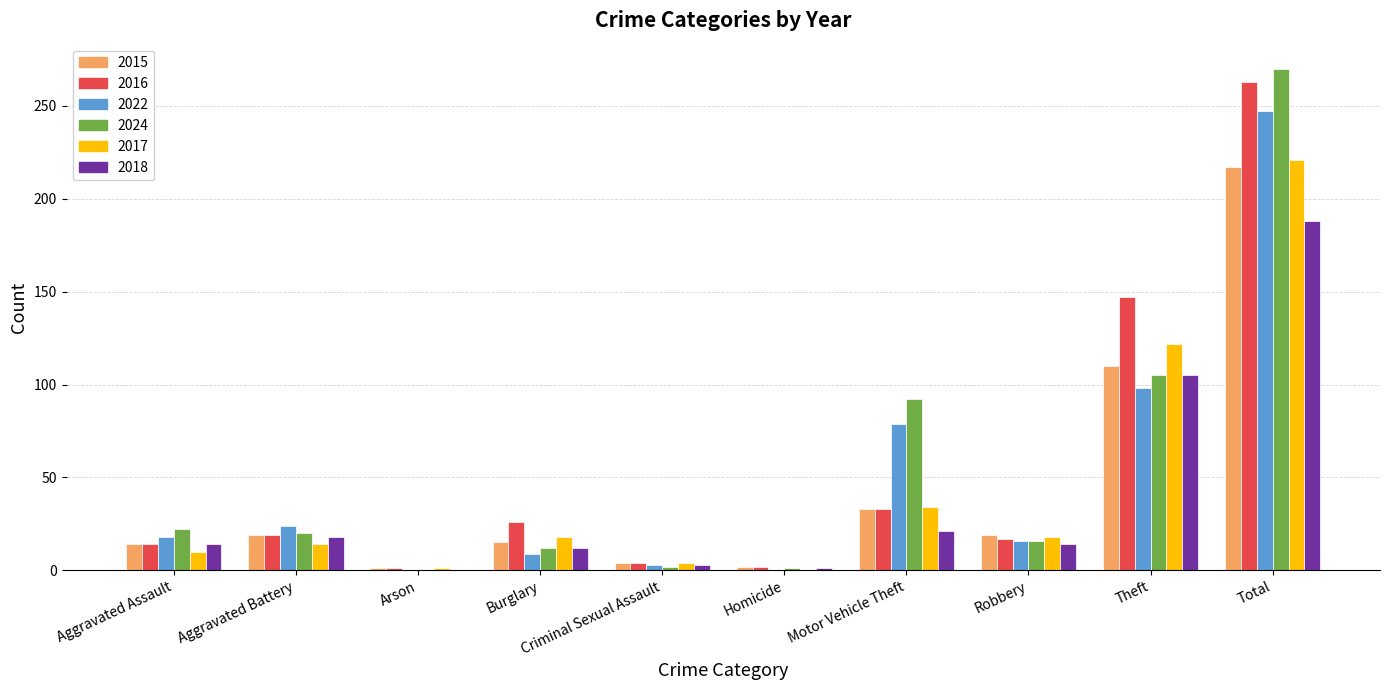

At which category is the sum across all series the highest?

Total